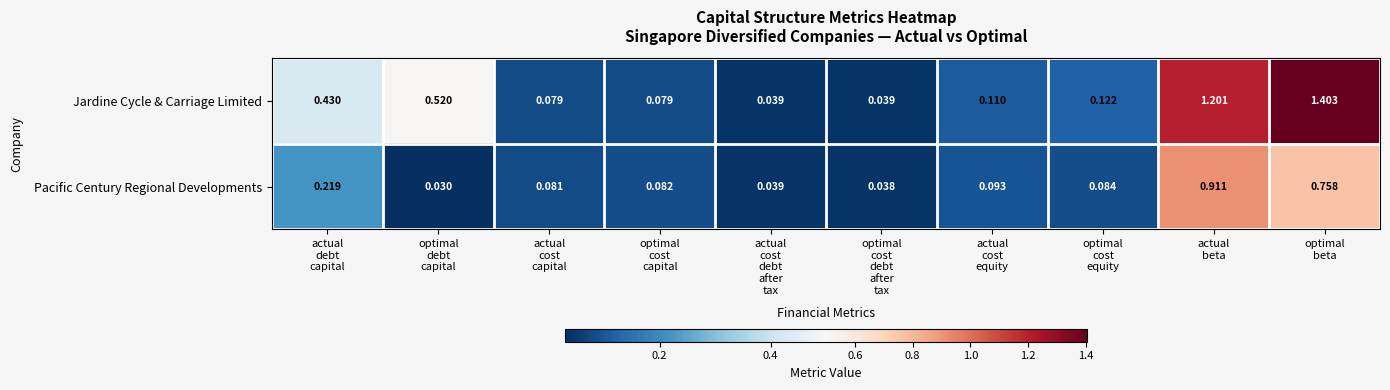

List the series in order of their overall mean, lowest first.

Pacific Century Regional Developments, Jardine Cycle & Carriage Limited